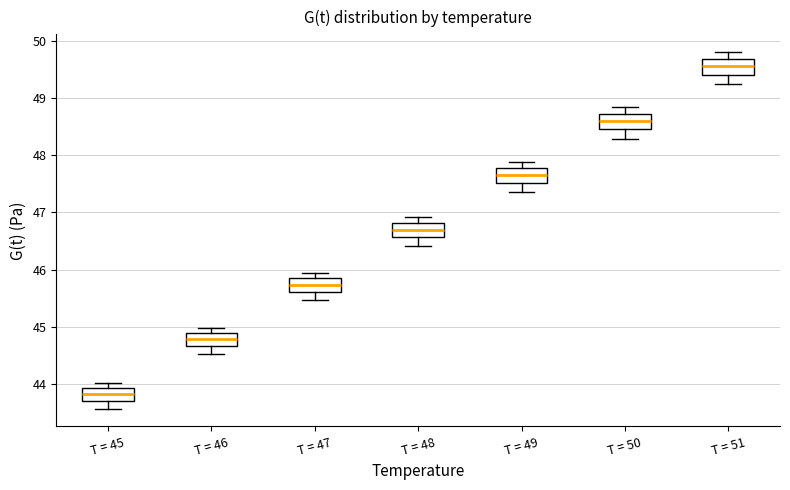

Where does the median line of the box for T = 49 sit on the y-axis? The values are not printed on the chart, so give them approximately, as read against the axis.

47.7